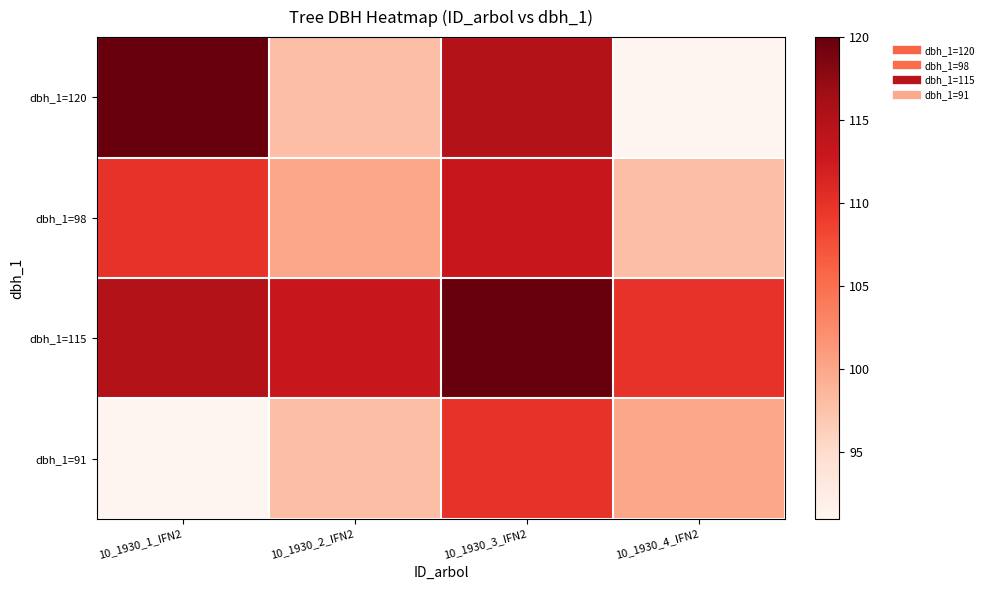

What is the total value across all series at 10_1930_3_IFN2?

458